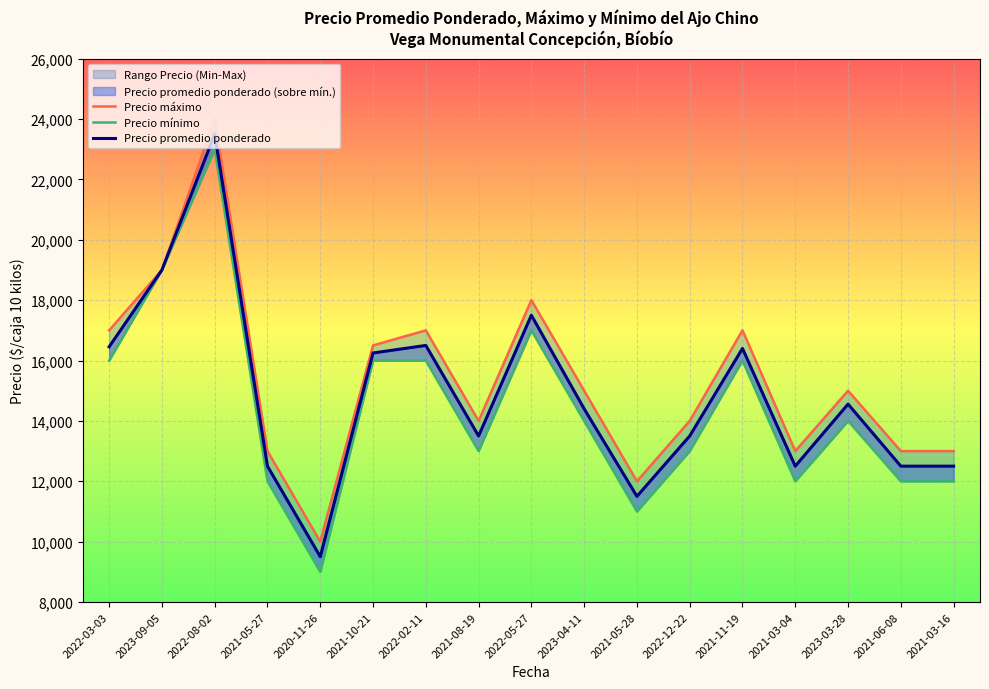

The Precio mínimo series shows 14000 at 2023-04-11. True or false?

True